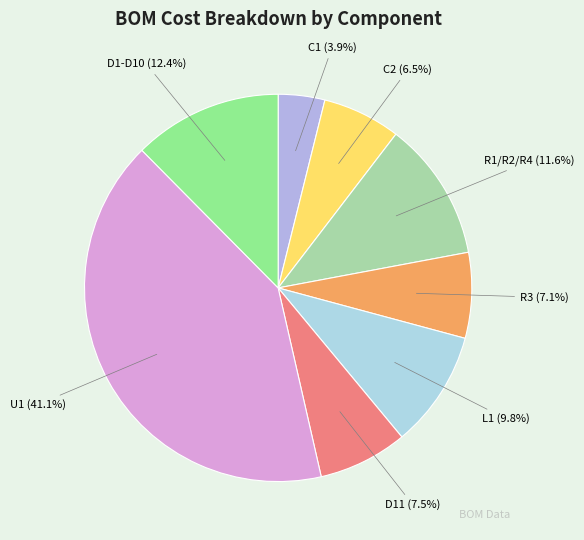

The U1 slice represents 41% of the pie. True or false?

True